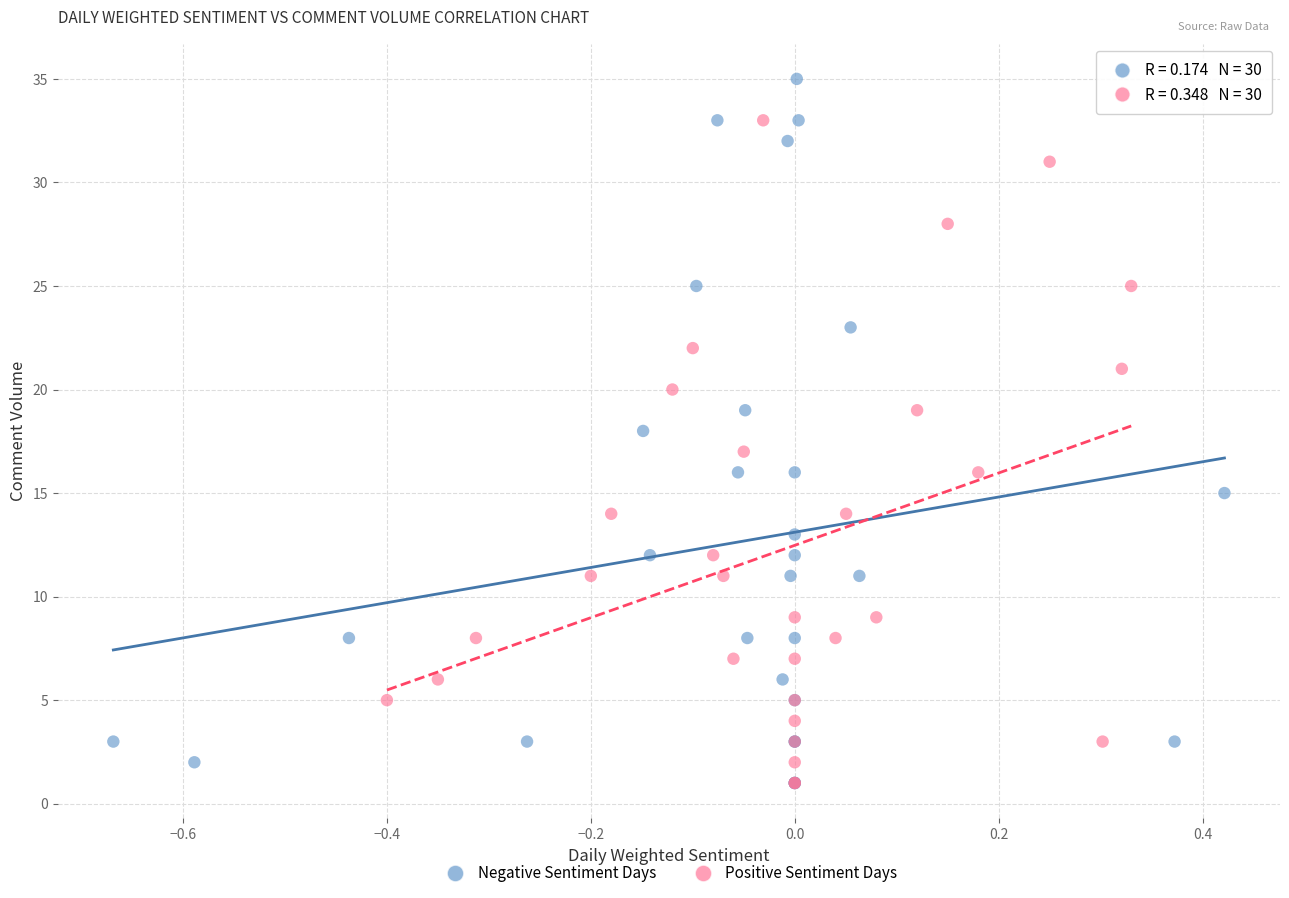

Which series reaches the maximum Y coordinate?

Negative Sentiment Days